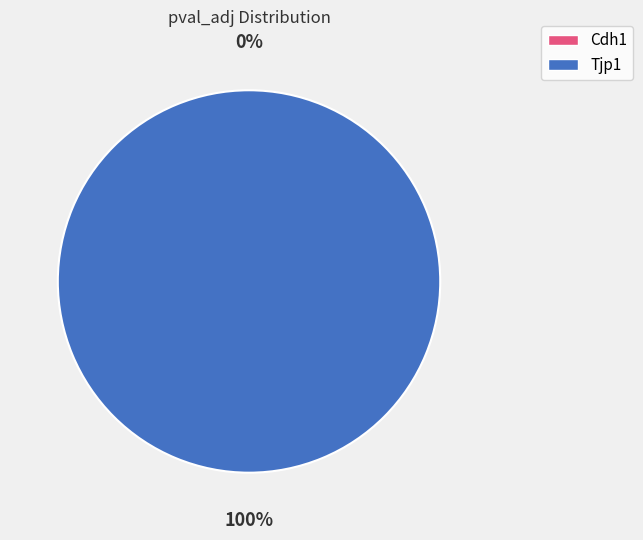

What is the smallest slice in the pie chart?

Cdh1